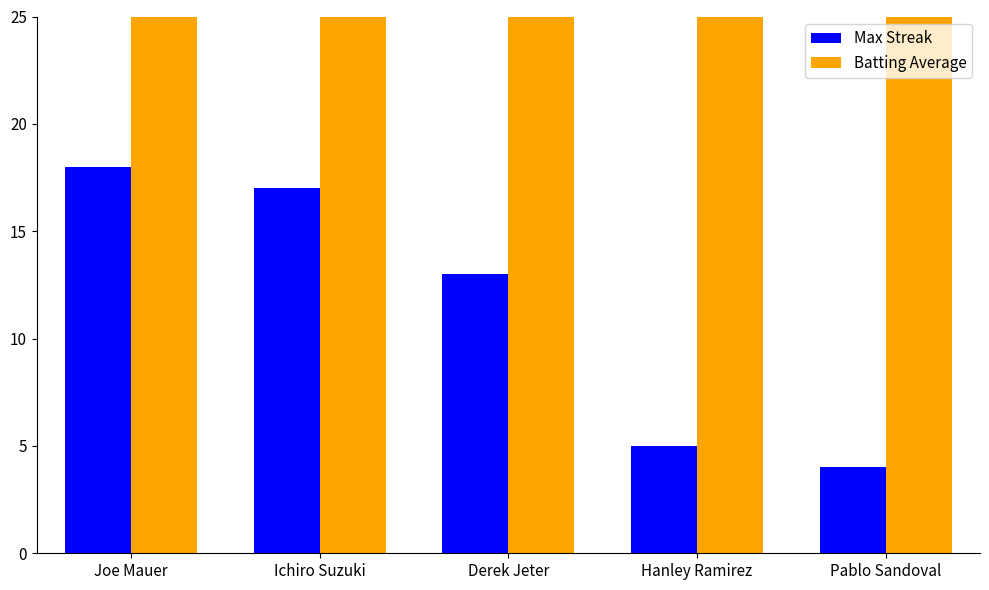

The Batting Average series shows 6049.2 at Joe Mauer. True or false?

False